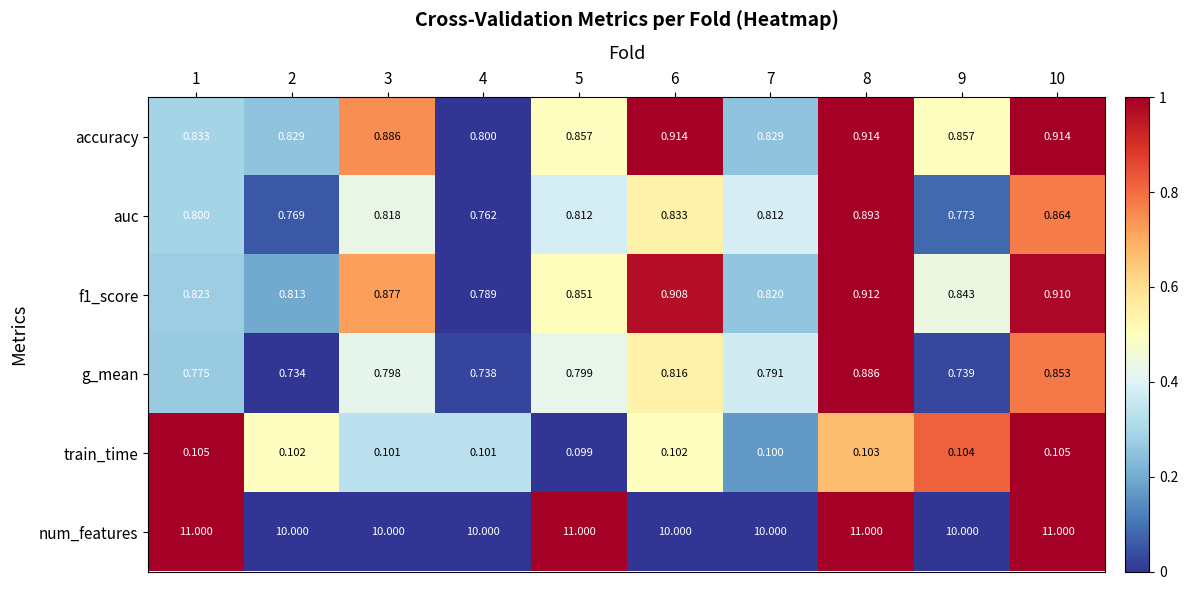

Is the value of accuracy at 8 greater than the value of auc at 9?

Yes